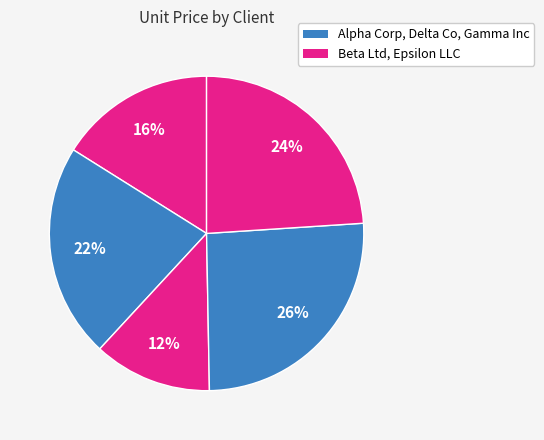

How many segments does this pie chart have?

5